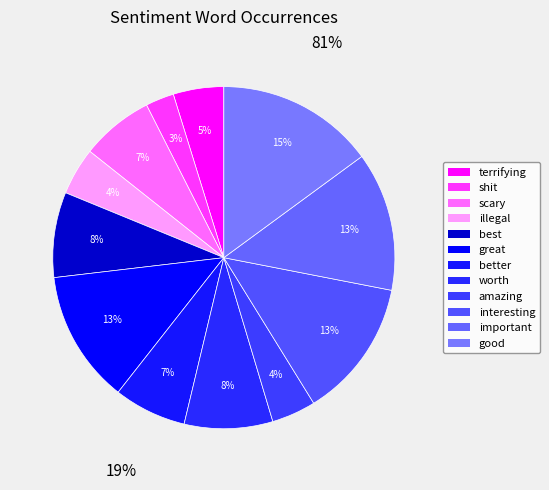

What is the ratio of the value at terrifying to the value at great?

0.4